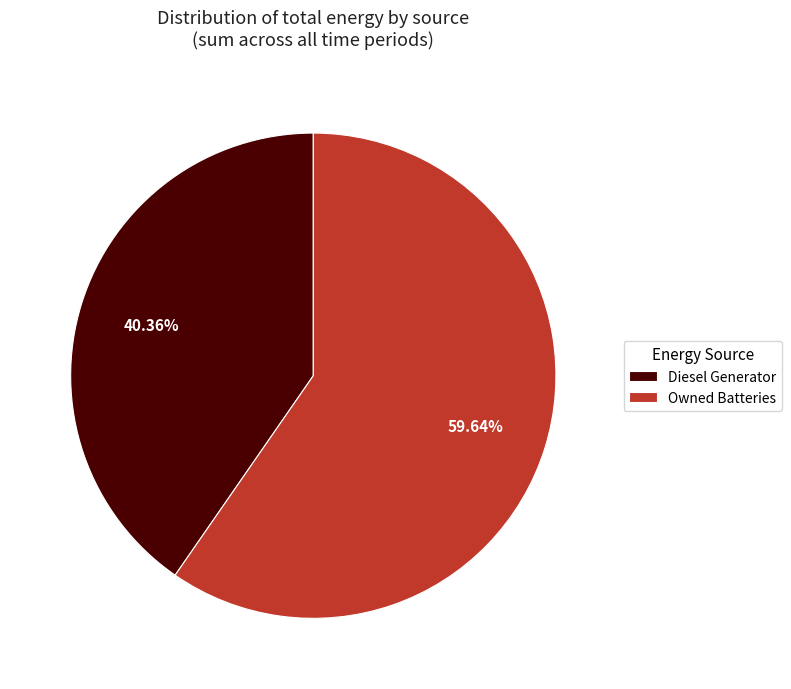

What is the majority slice?

Owned Batteries